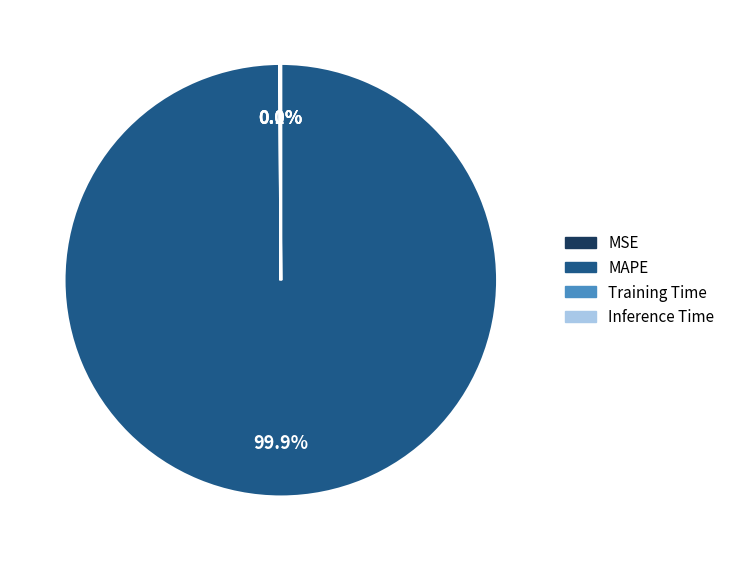

To the nearest percent, what is the average slice percentage?

25%